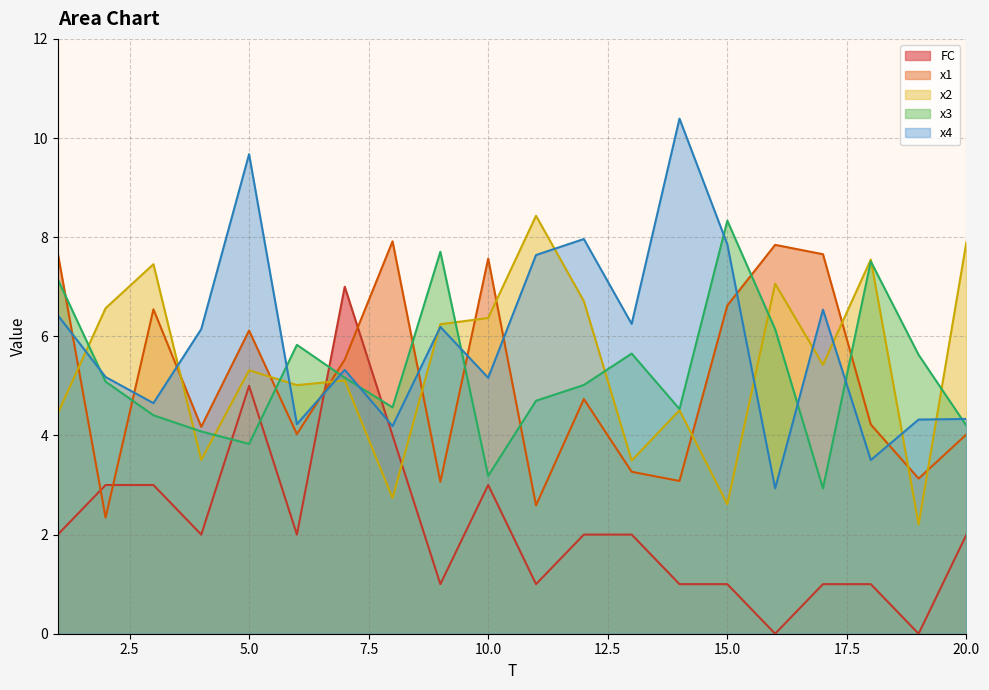

Is it true that x2 equals 5.3 at 4?

False